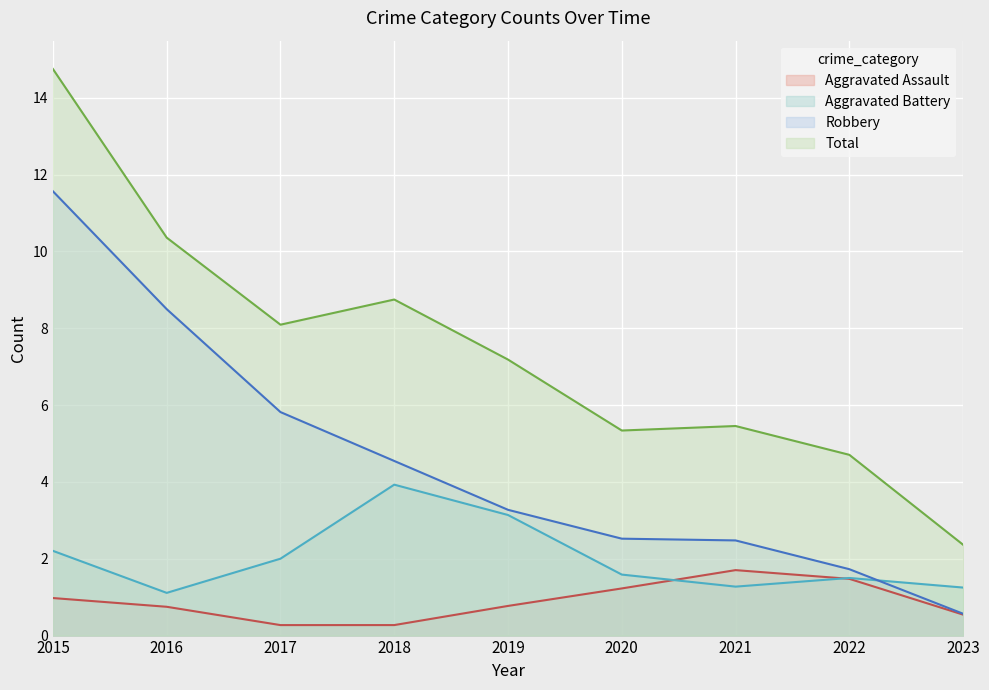

How many distinct data groups are displayed?

4